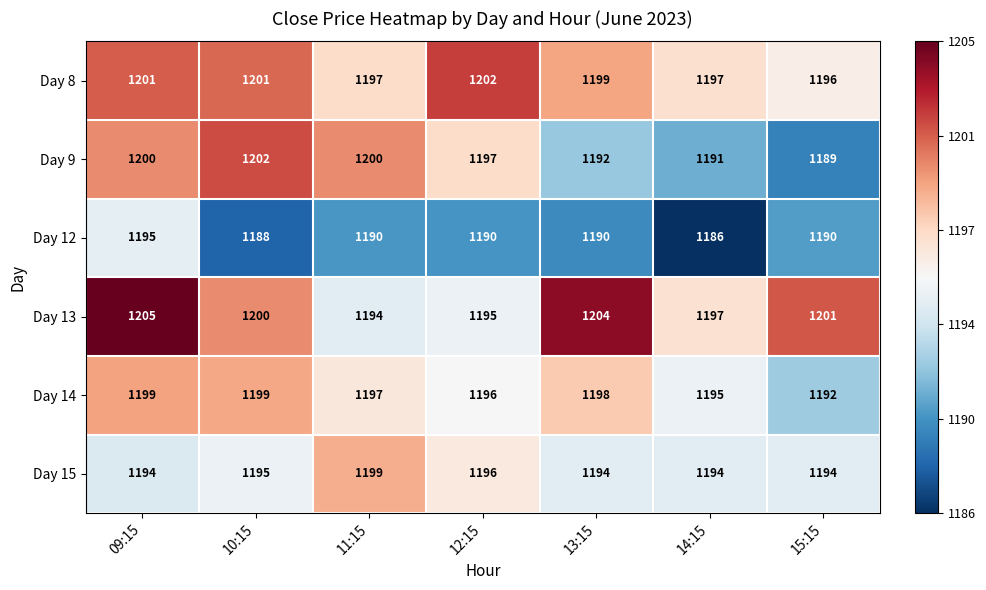

Is it true that Day 12 equals 1190 at 11:15?

True